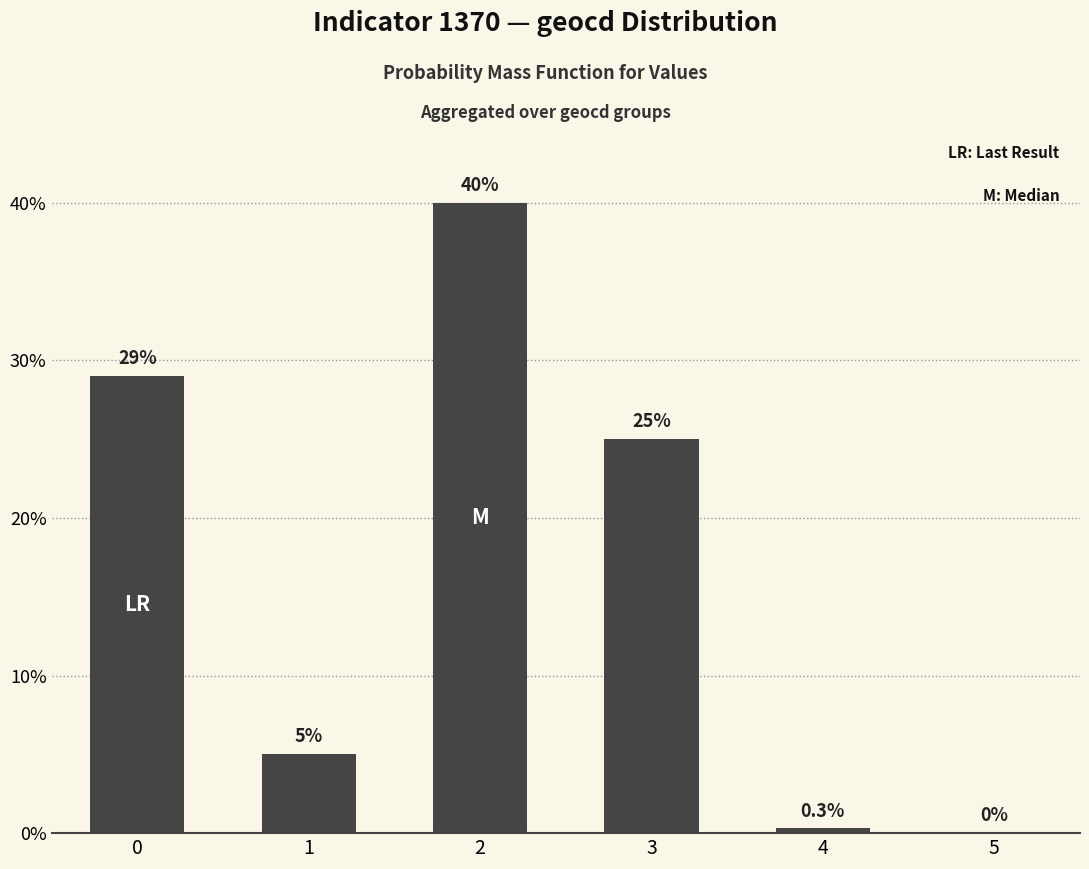

The value at 2 is 40.0. True or false?

True